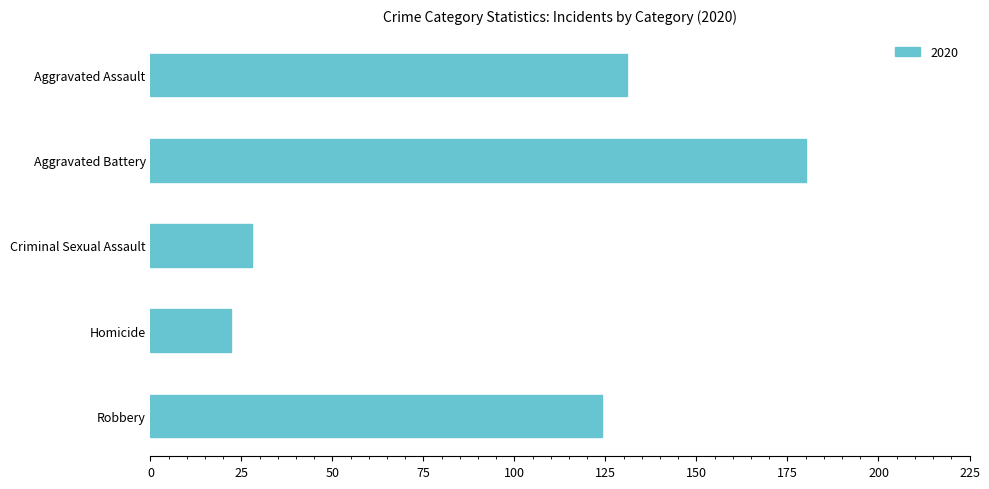

Between Robbery and Criminal Sexual Assault, which is larger?

Robbery